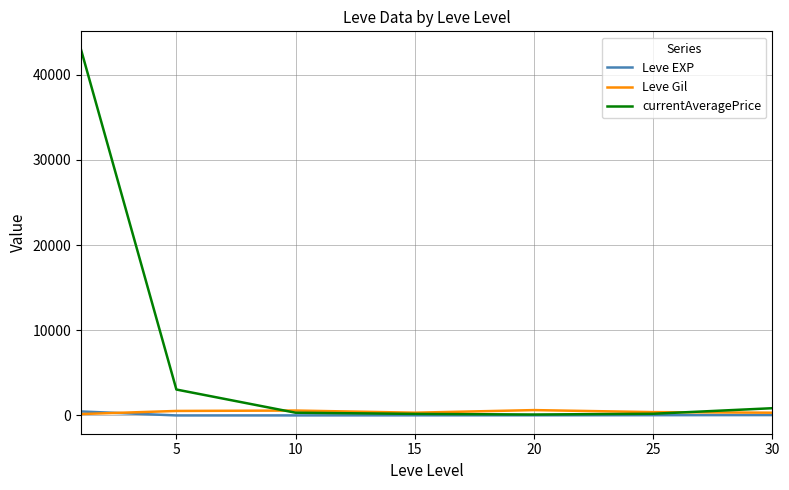

Which series has the largest total across all categories?

currentAveragePrice